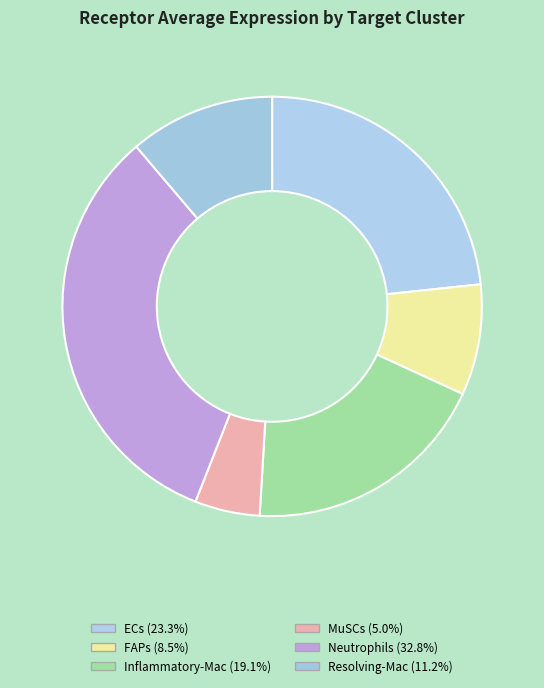

Count the number of slices in the pie.

6